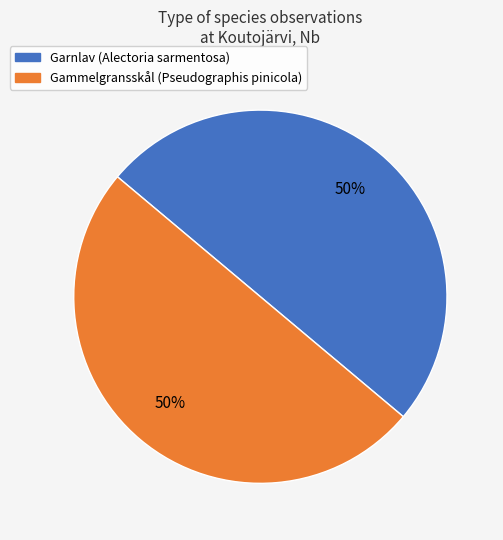

To the nearest percent, what is the average slice percentage?

50%